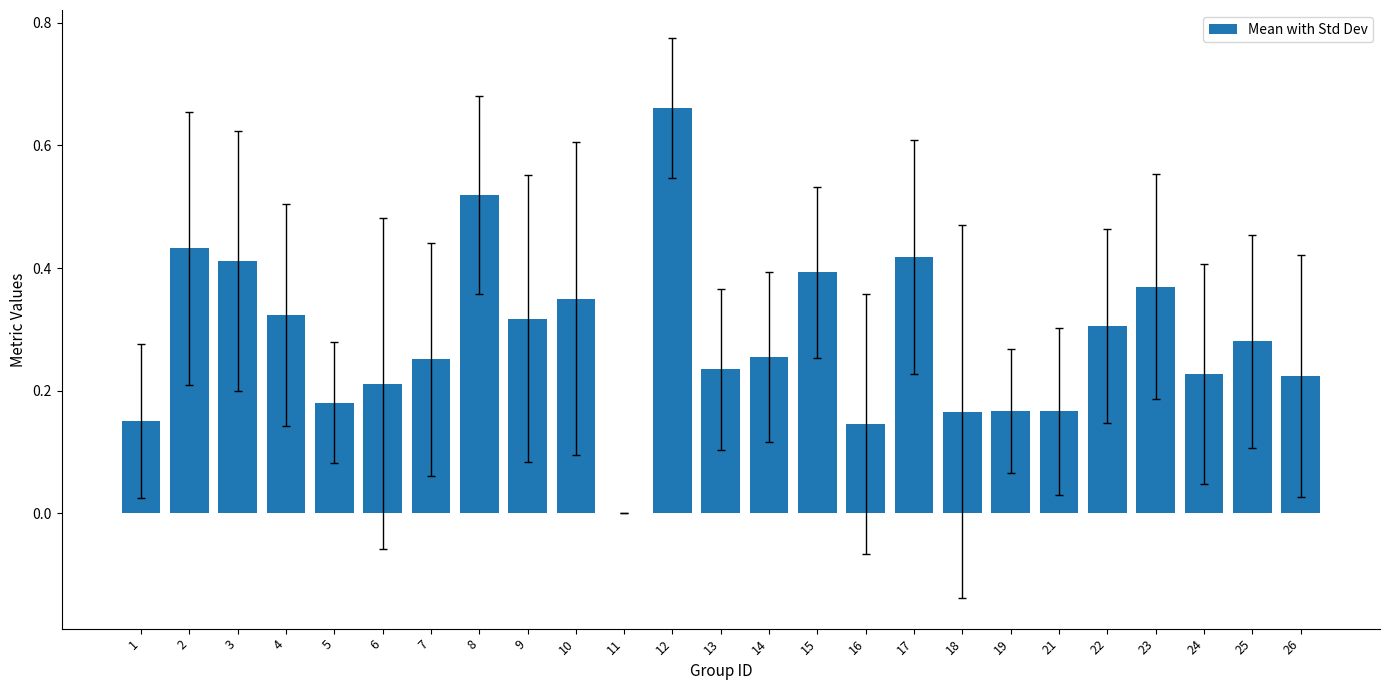

Which label corresponds to the largest value in the chart?

12